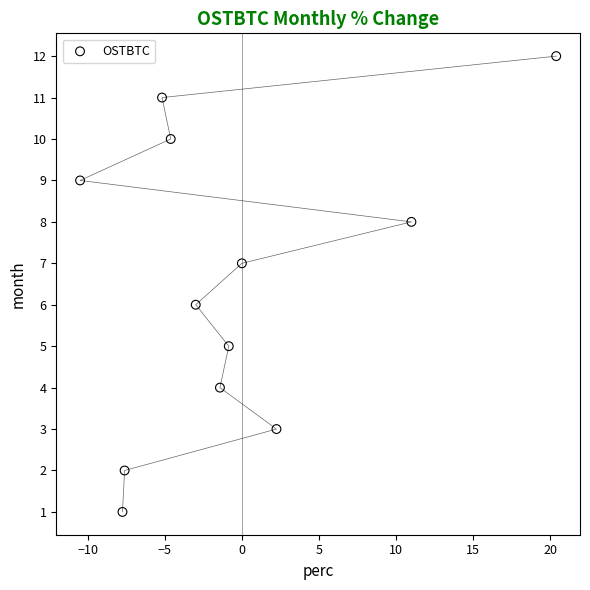

What is the range of Y values (max minus min)?

11